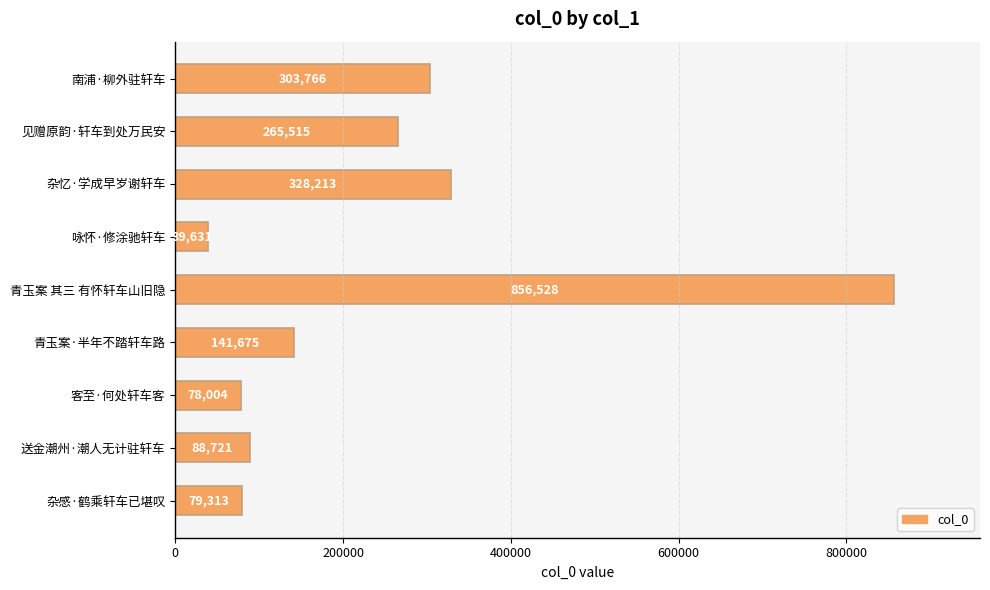

How many bars are there in total?

9